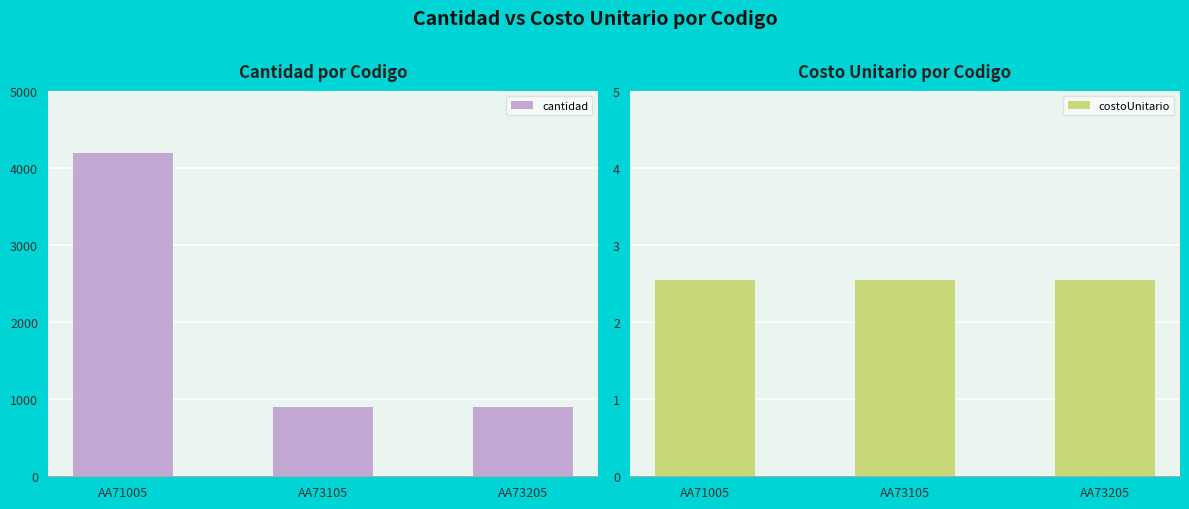

Is the value of cantidad at AA73105 greater than the value of costoUnitario at AA73105?

Yes